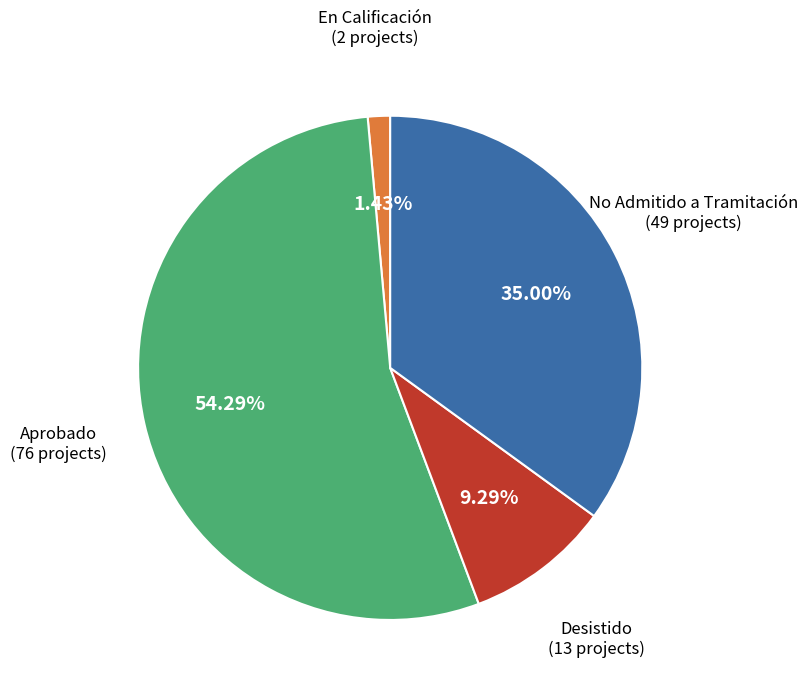

Count the number of slices in the pie.

4